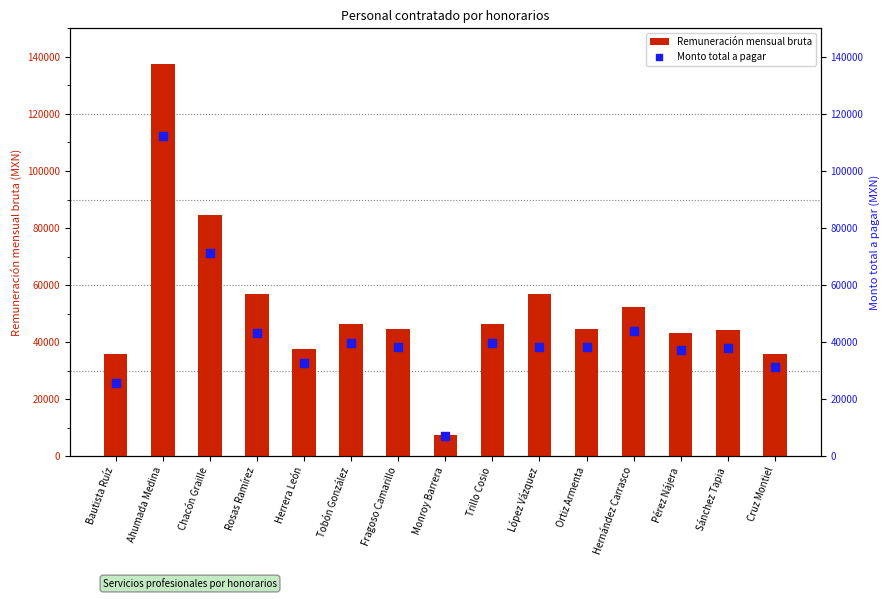

What is the total value across all series at Fragoso Camarillo?

82755.4